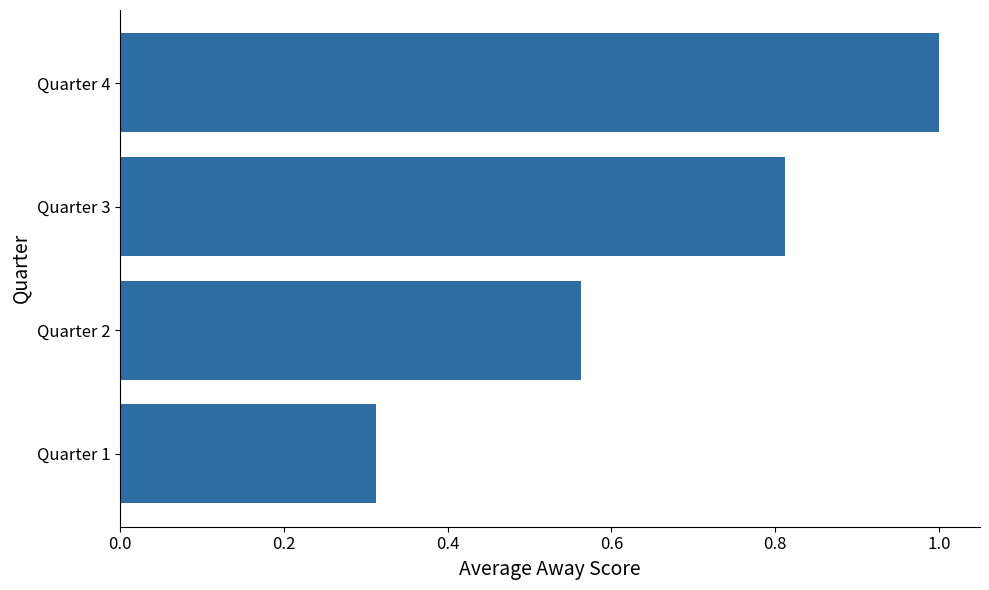

Is it true that the value at Quarter 3 is 1.3?

False